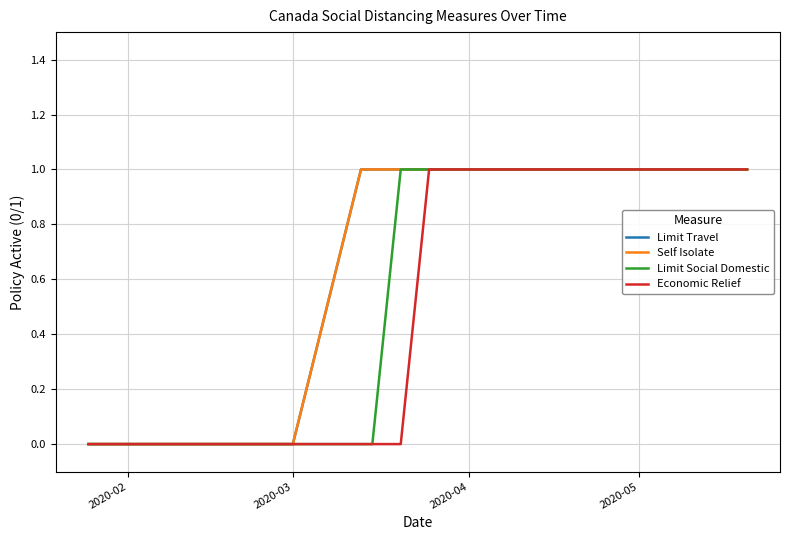

Which category has the lowest value in the Limit Social Domestic series?

2020-02